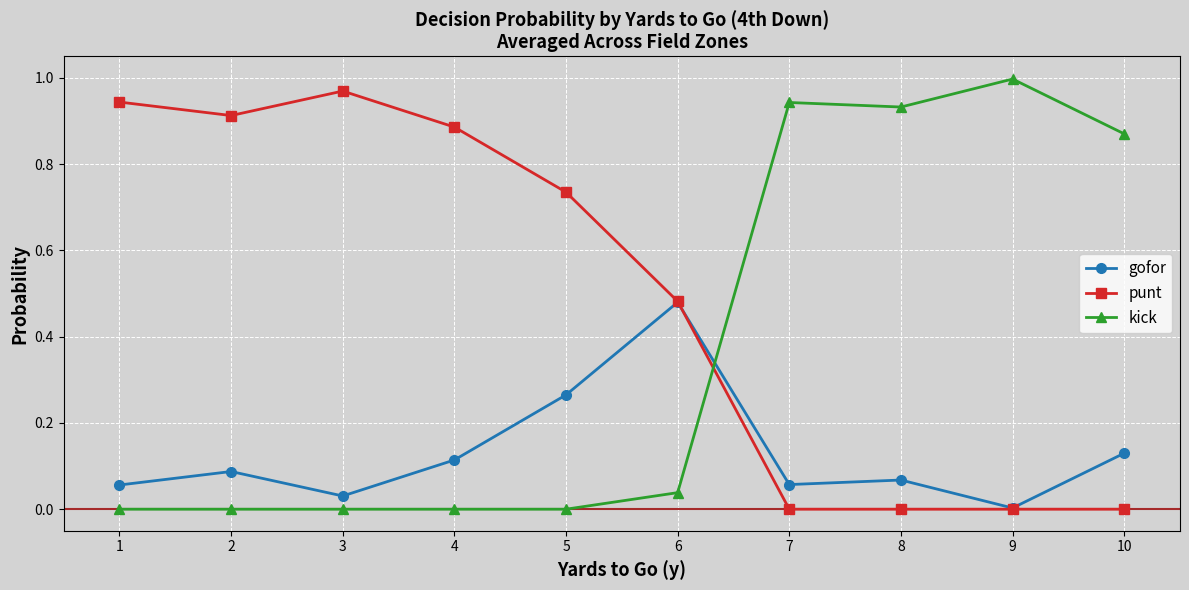

The value of gofor at 7 is 0.0. True or false?

False